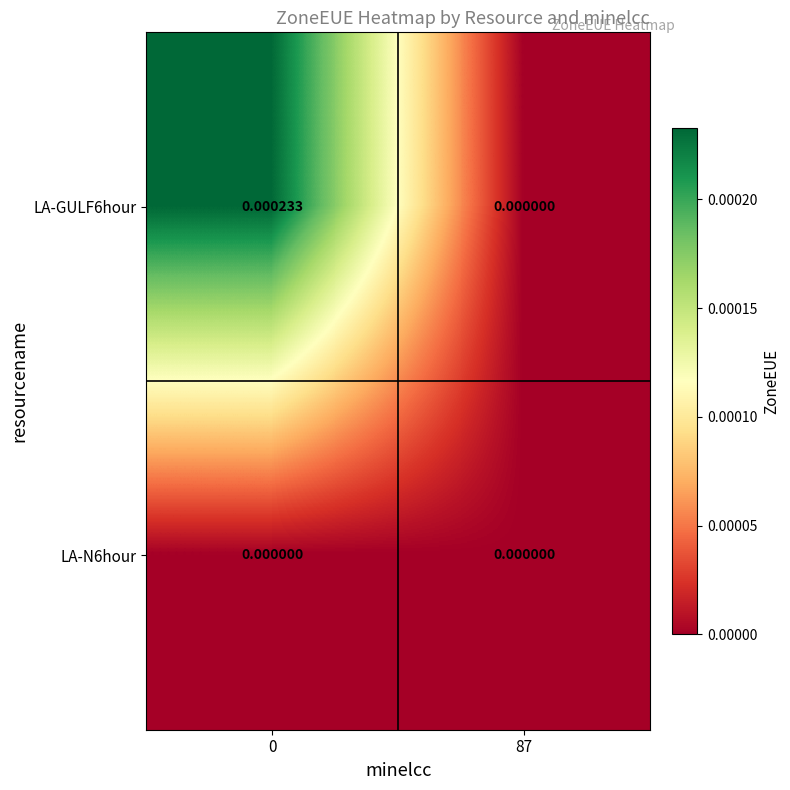

Is the value of LA-N6hour at 0 greater than the value of LA-GULF6hour at 0?

No